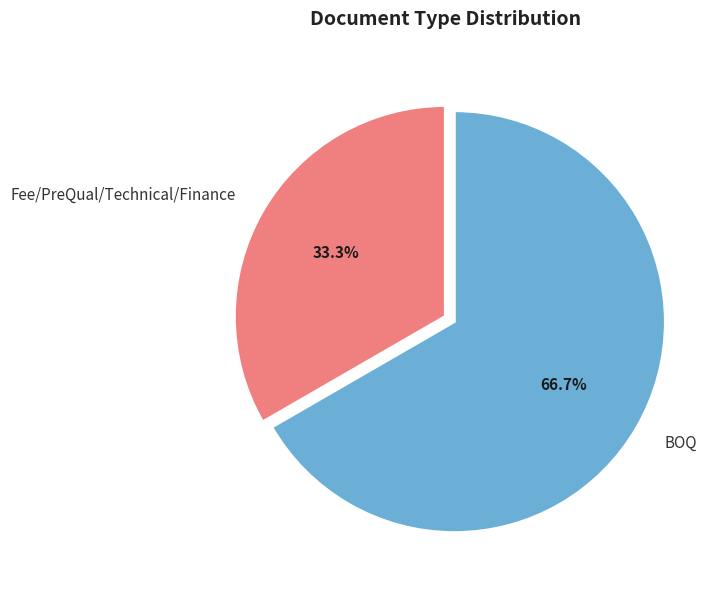

What is the total percentage of Fee/PreQual/Technical/Finance and BOQ?

100.0%